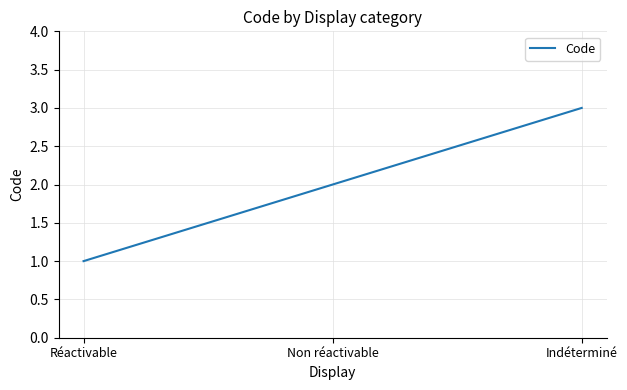

What position from the left is Non réactivable?

2